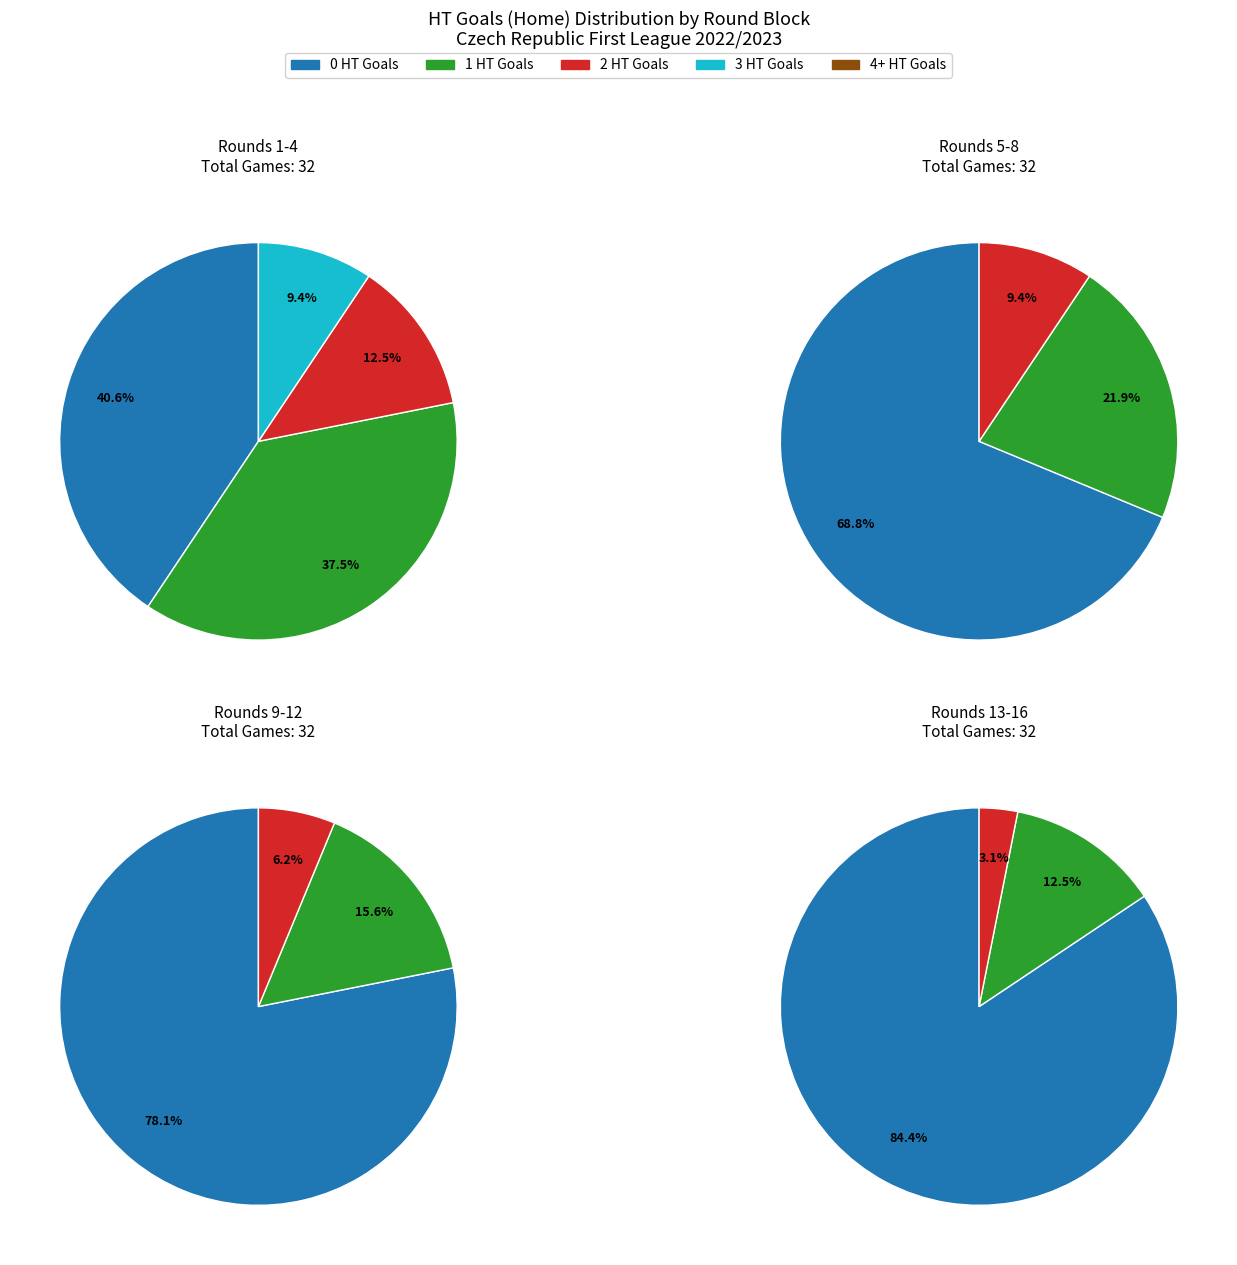

To the nearest percent, what is the average slice percentage?

20%